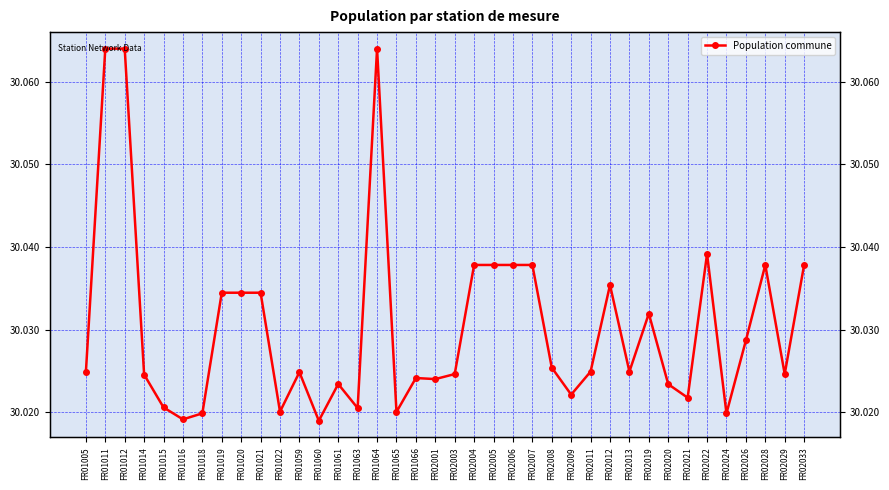

How many data points does each series have?

38